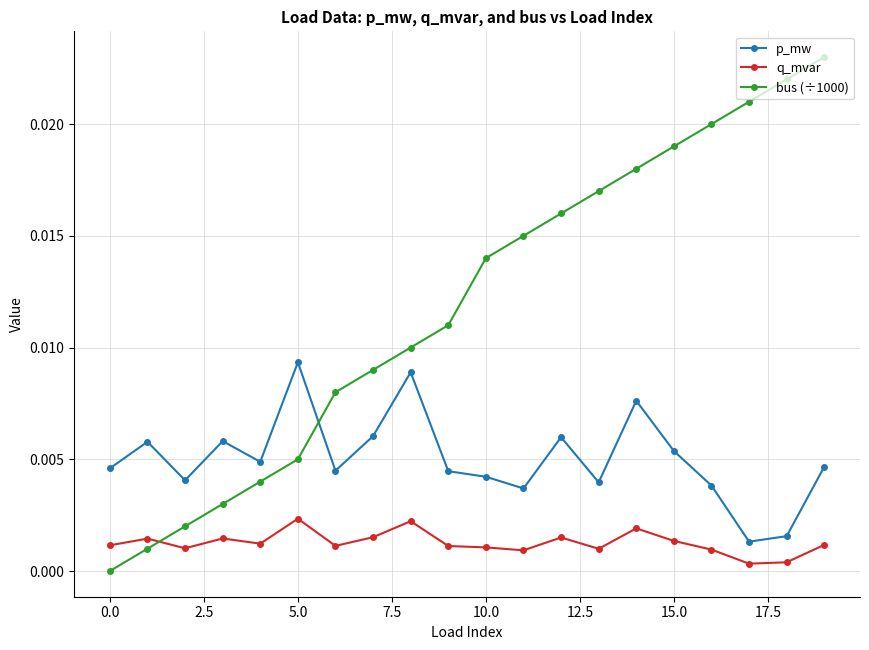

List the series in order of their peak value, highest first.

bus (÷1000), p_mw, q_mvar